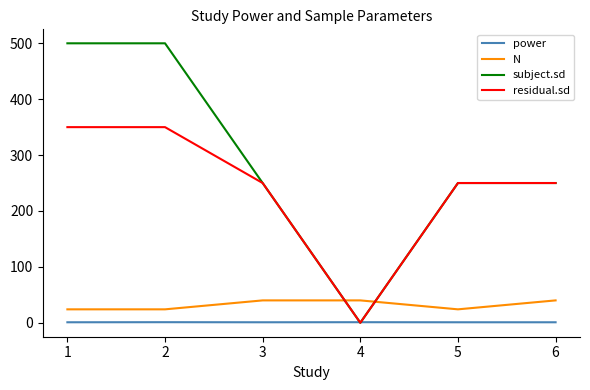

Is it true that subject.sd equals 500.0 at 2?

True